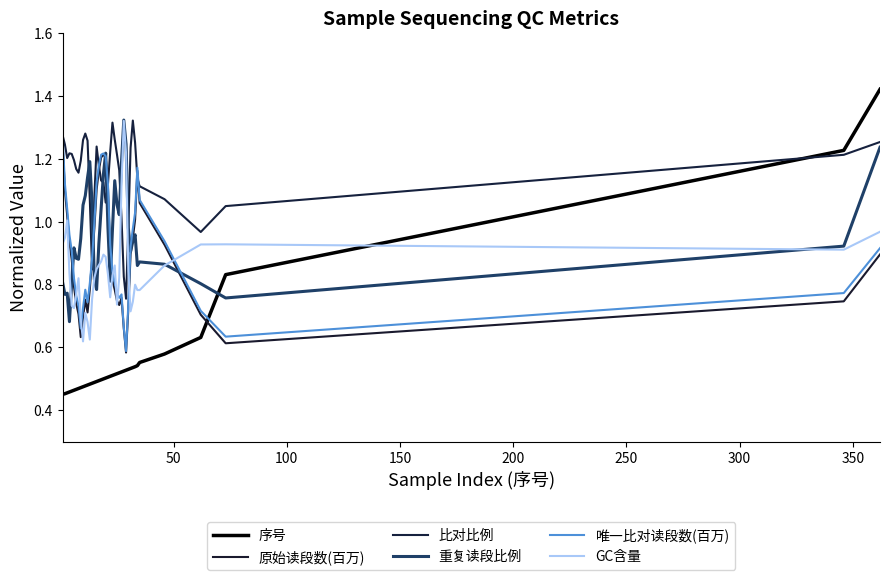

How many lines are shown in the chart?

6